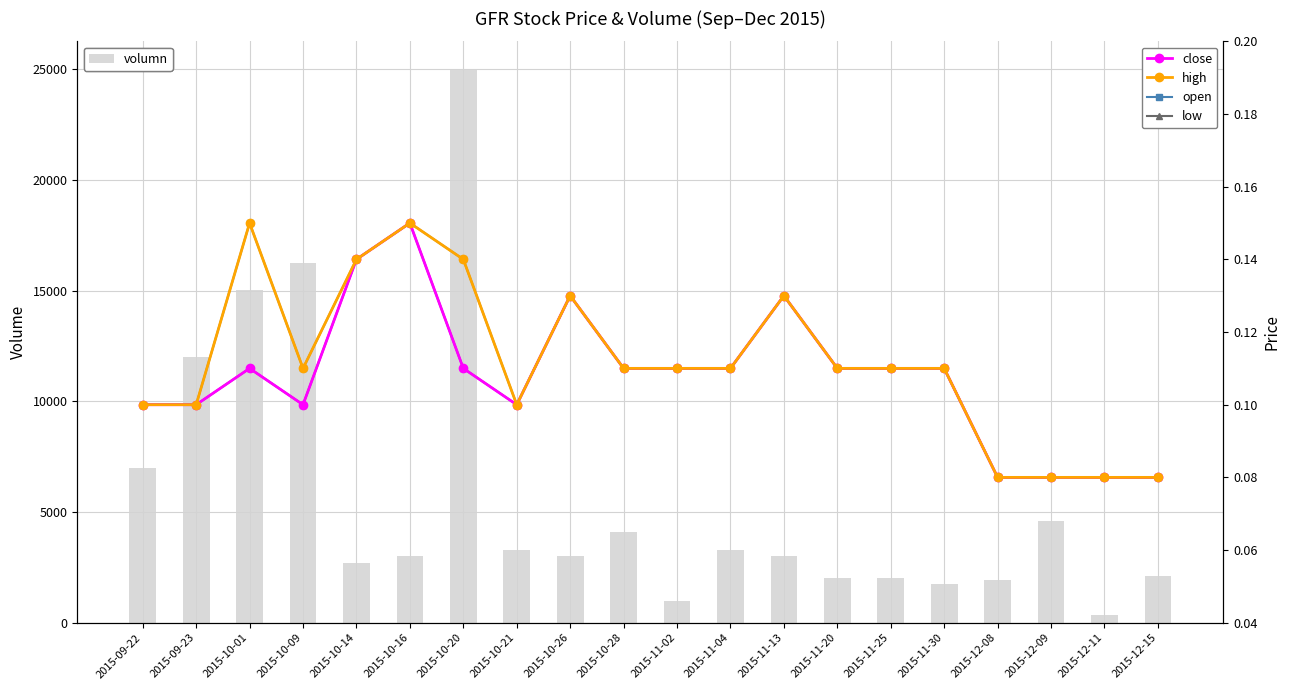

How many data points in volumn are less than 3000?

8